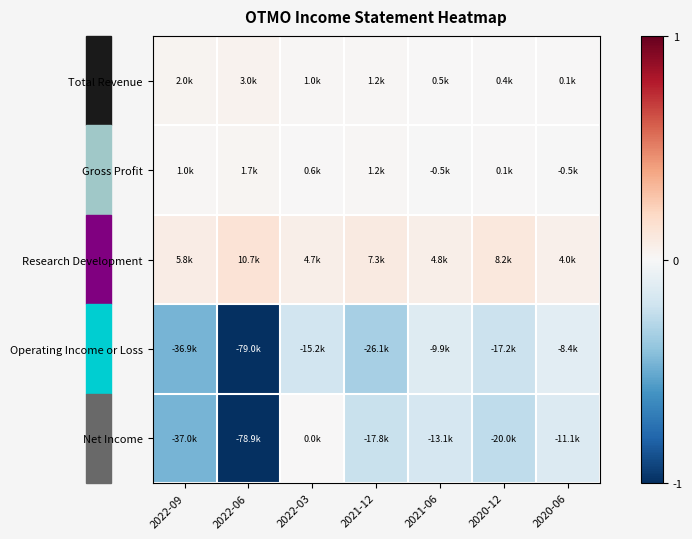

List the series in order of their peak value, highest first.

Research Development, Total Revenue, Gross Profit, Net Income, Operating Income or Loss